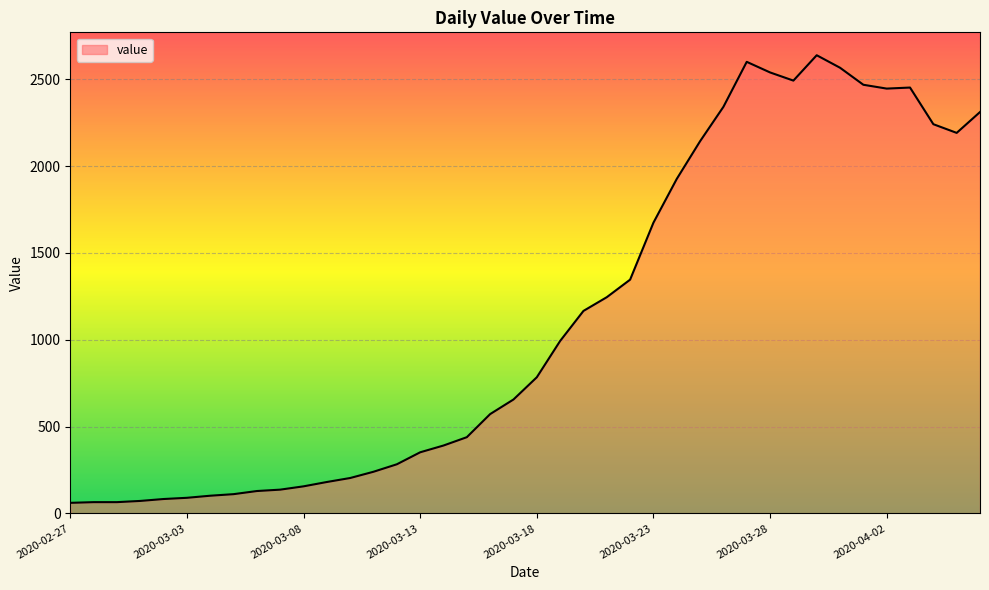

What is the difference between the maximum and minimum values?

2577